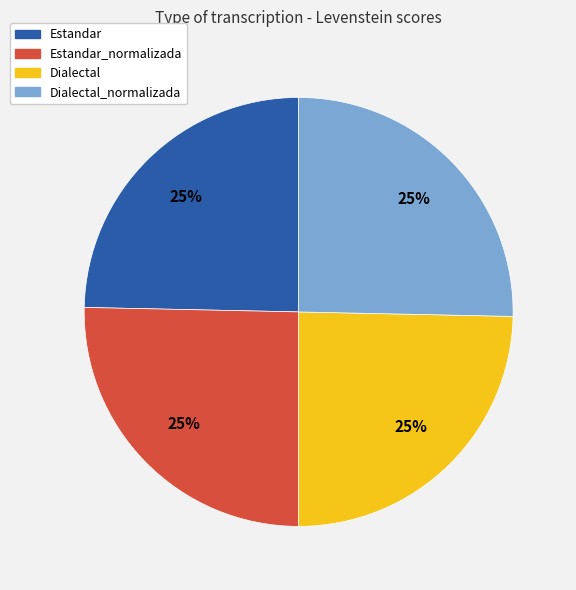

To the nearest percent, what is the average slice percentage?

25%